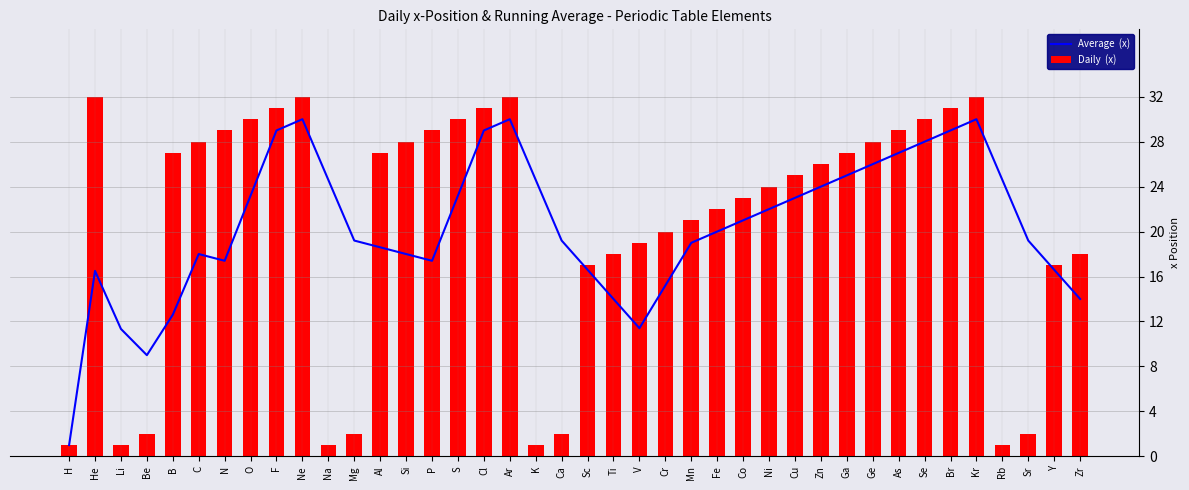

True or false: Average  (x) has a value of 28.1 at Fe.

False